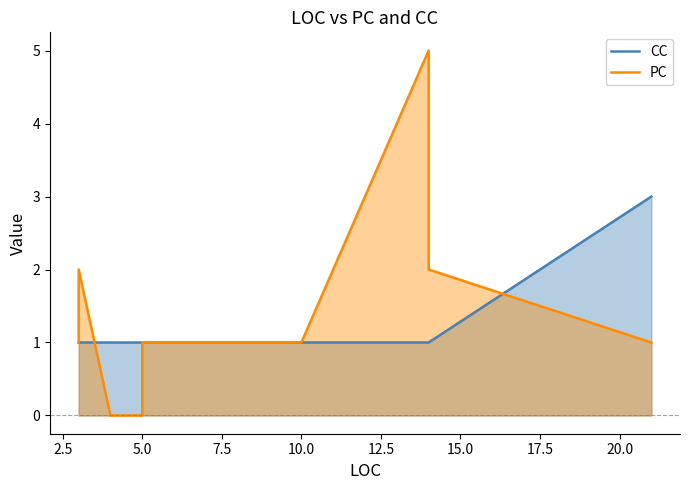

How many data points in CC are above 1?

1